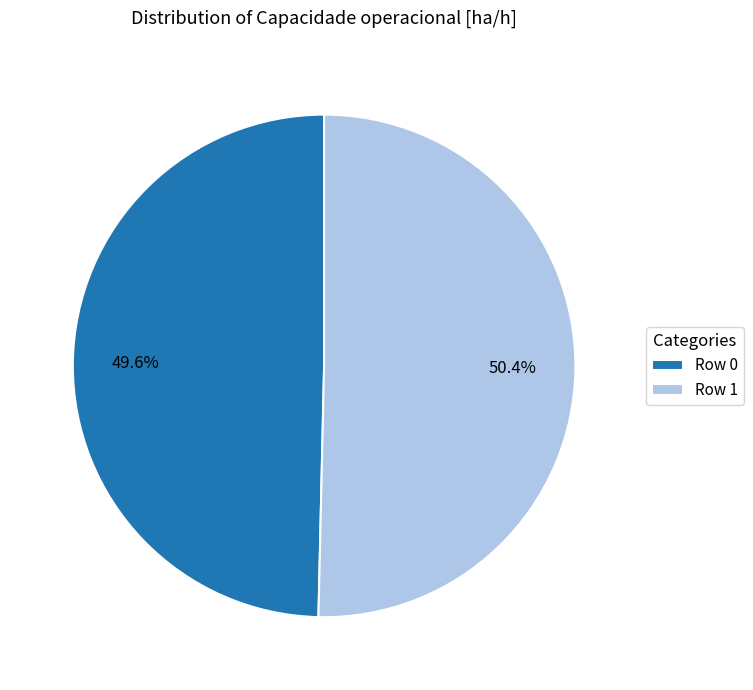

True or false: Row 1 accounts for 50% of the total.

True